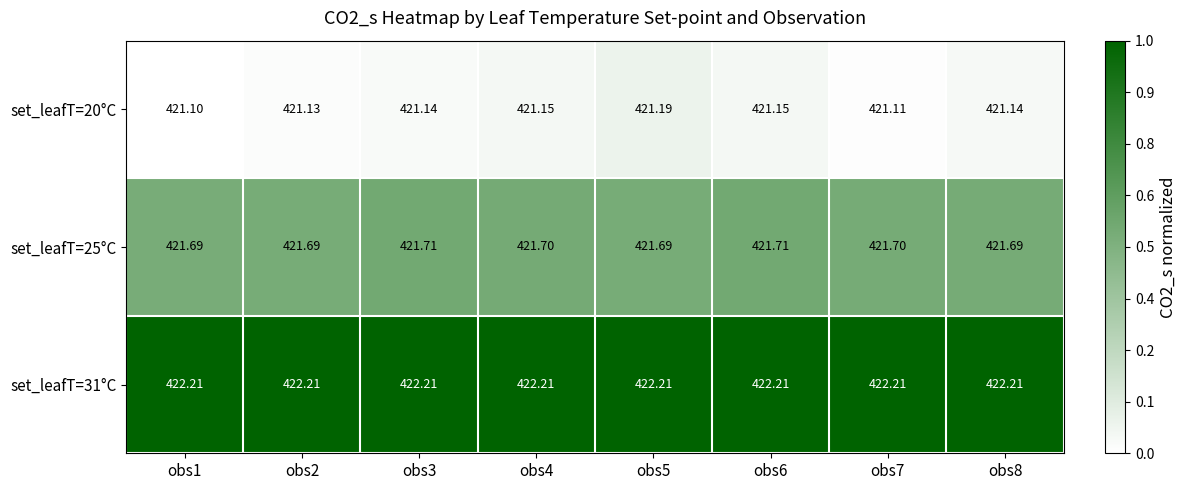

Is the value of set_leafT=31°C at obs8 greater than the value of set_leafT=20°C at obs8?

Yes